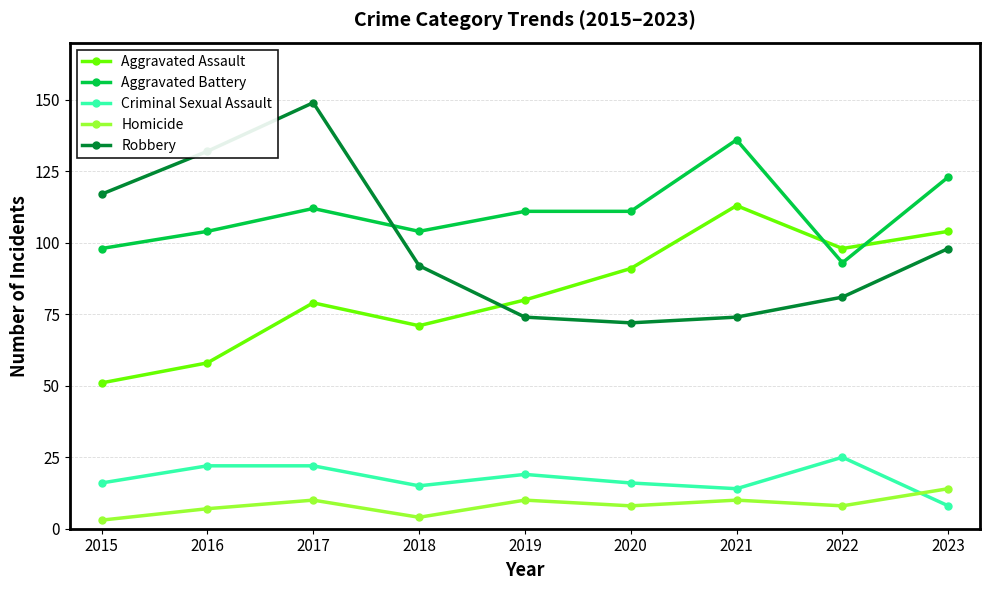

True or false: Homicide and Aggravated Battery intersect in this chart.

False